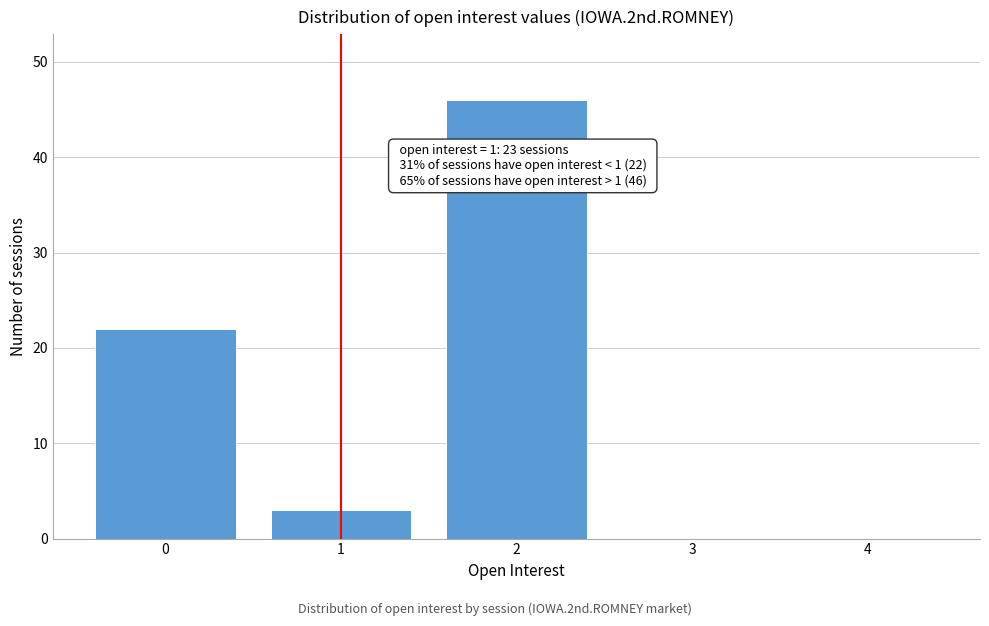

Reading right to left, list all the values displayed in this chart.

4=0	3=0	2=46	1=3	0=22